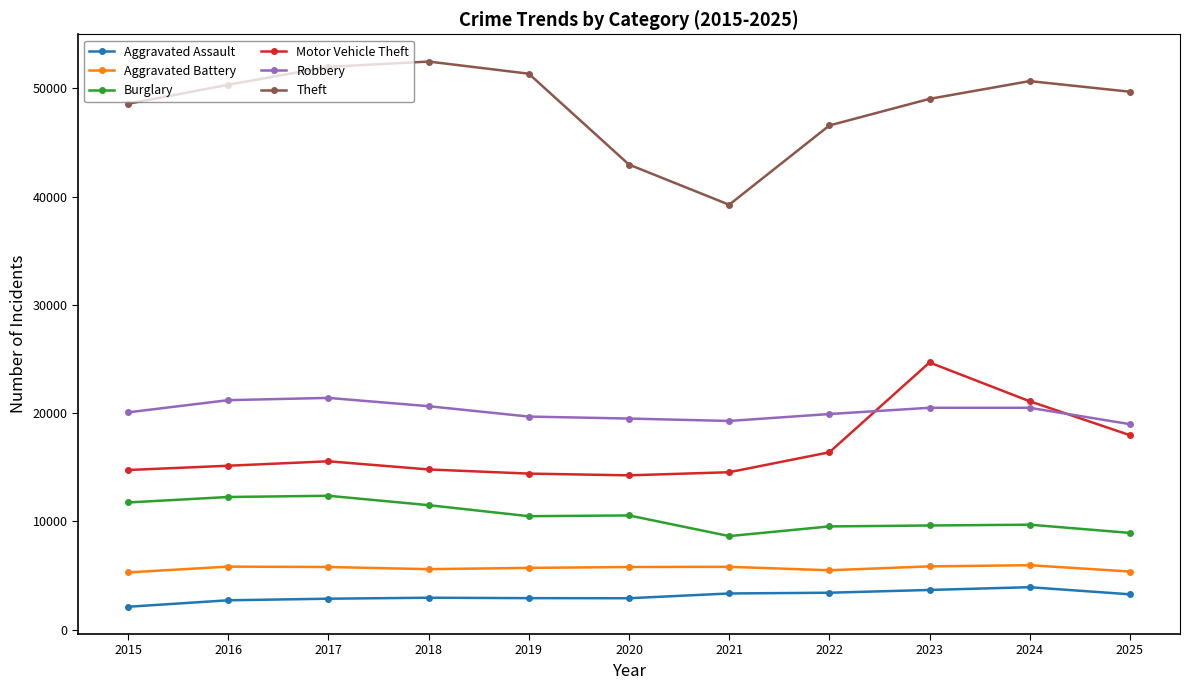

Which series has the largest total across all categories?

Theft